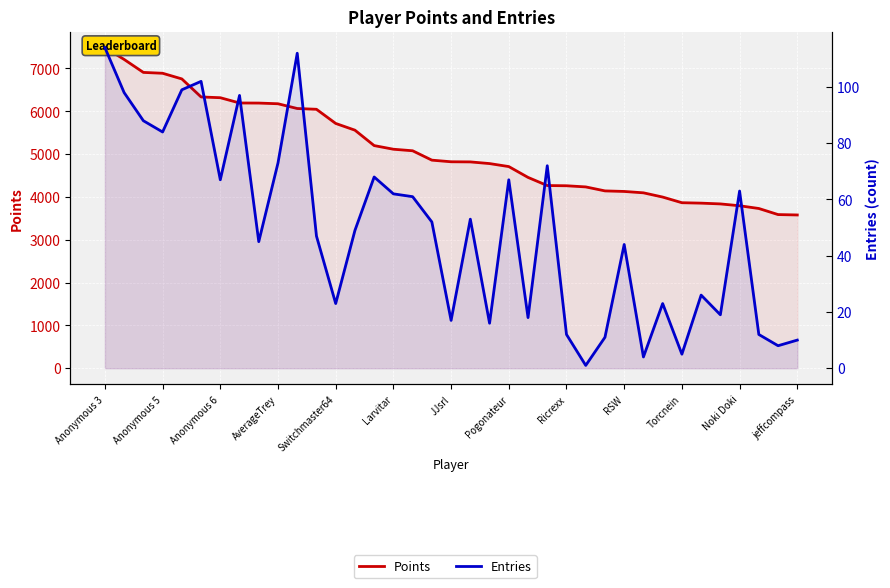

What are all the series names shown in the legend?

Points, Entries